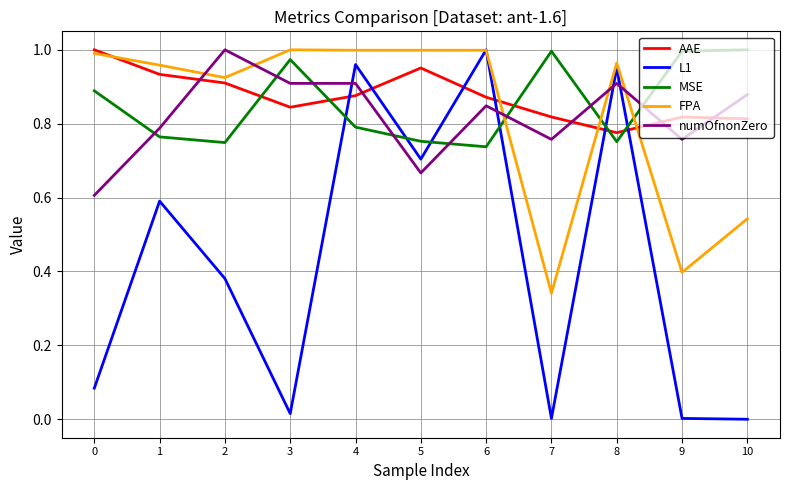

Is the value of AAE at 5 greater than the value of L1 at 0?

Yes